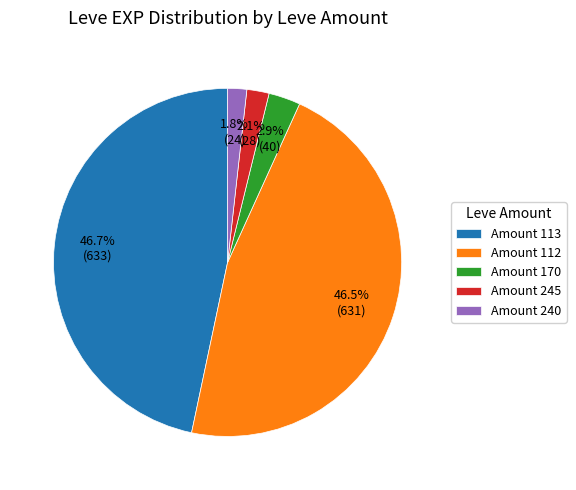

Is there any slice that represents more than half of the pie?

No